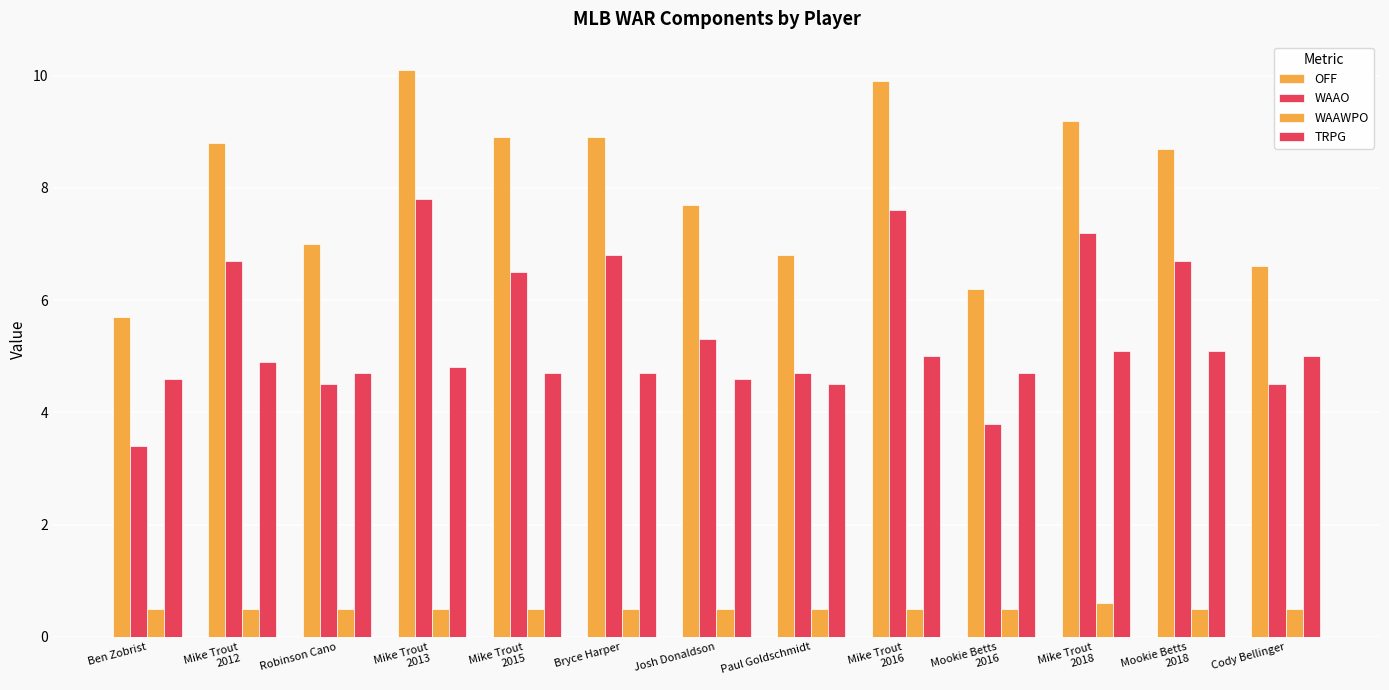

How many bars are there in each group?

4